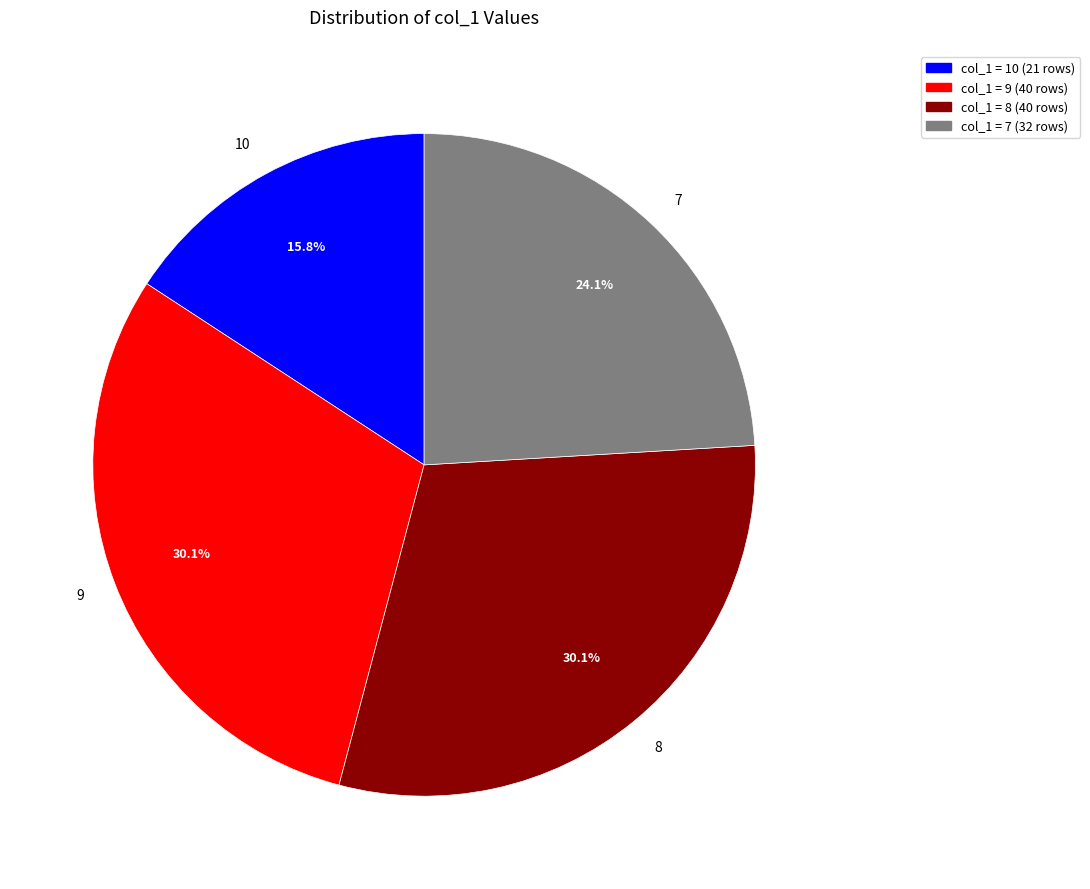

How many slices are in this pie chart?

4